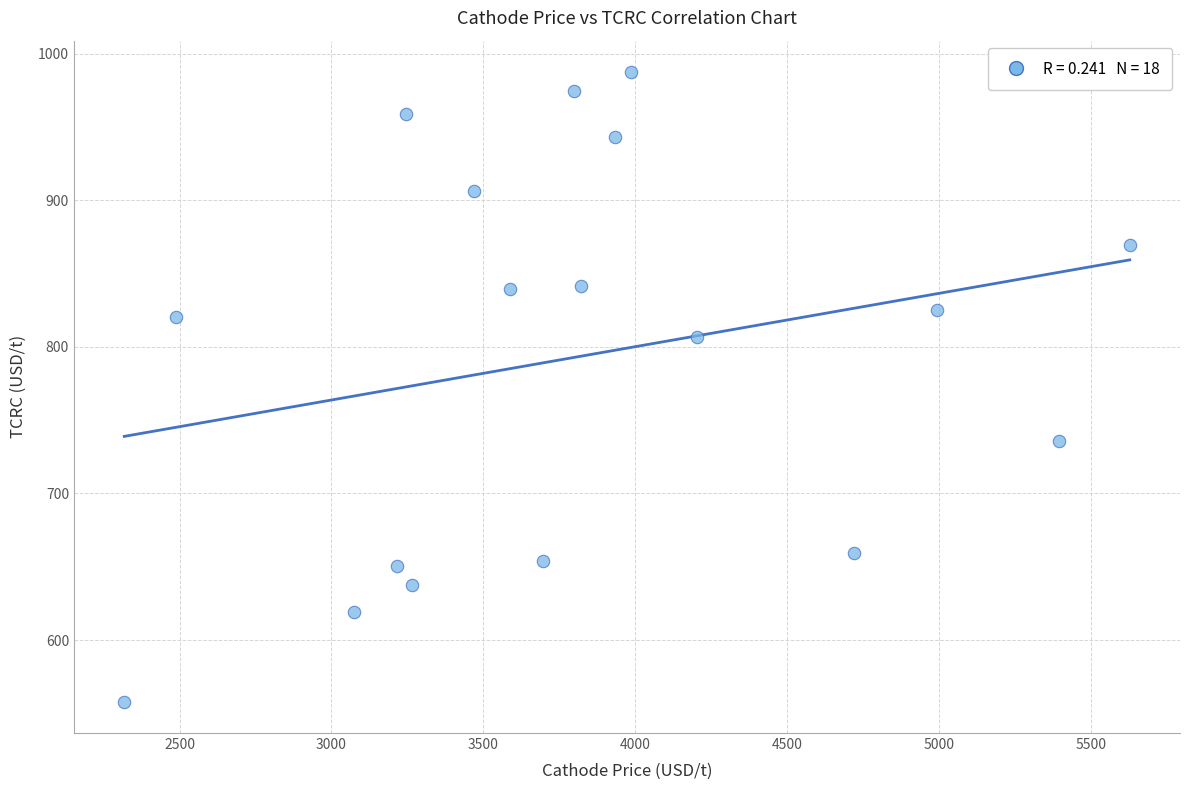

What is the range of Y values (max minus min)?

429.5